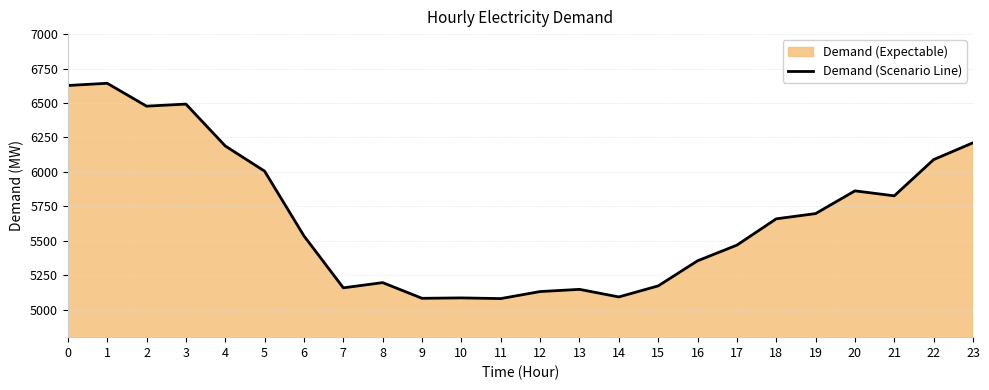

Rank the categories by value from lowest to highest.

11, 9, 10, 14, 12, 13, 7, 15, 8, 16, 17, 6, 18, 19, 21, 20, 5, 22, 4, 23, 2, 3, 0, 1